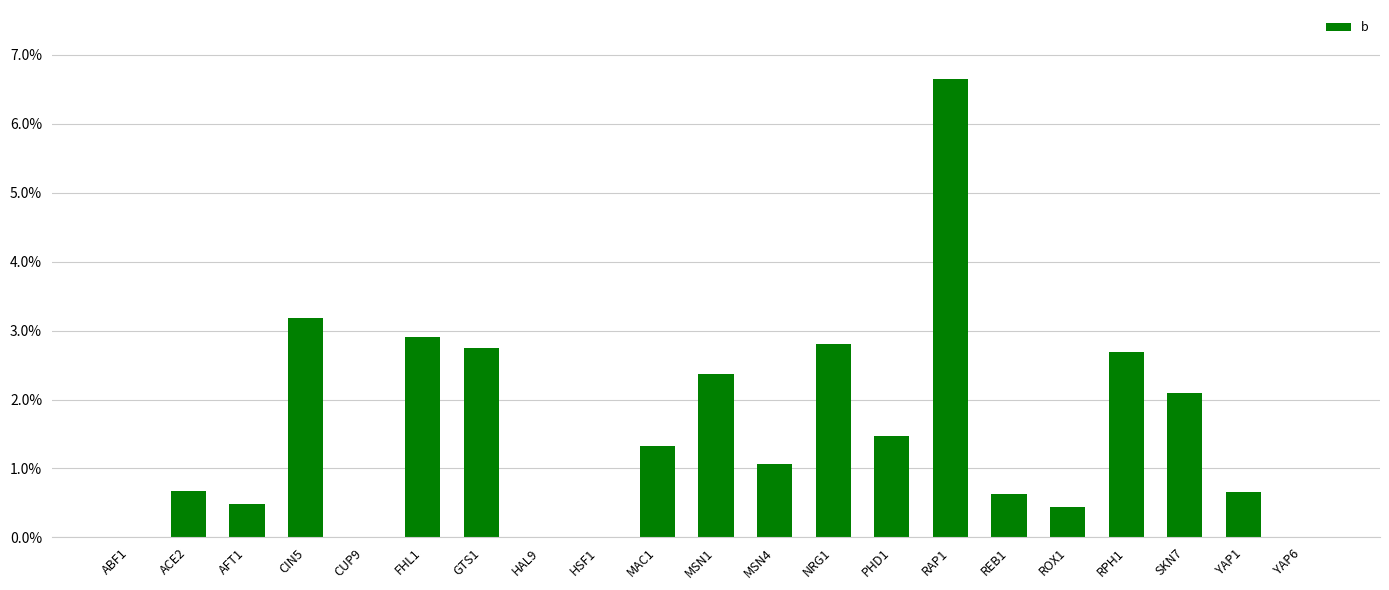

What is the change in value from MSN1 to SKN7?

-0.3